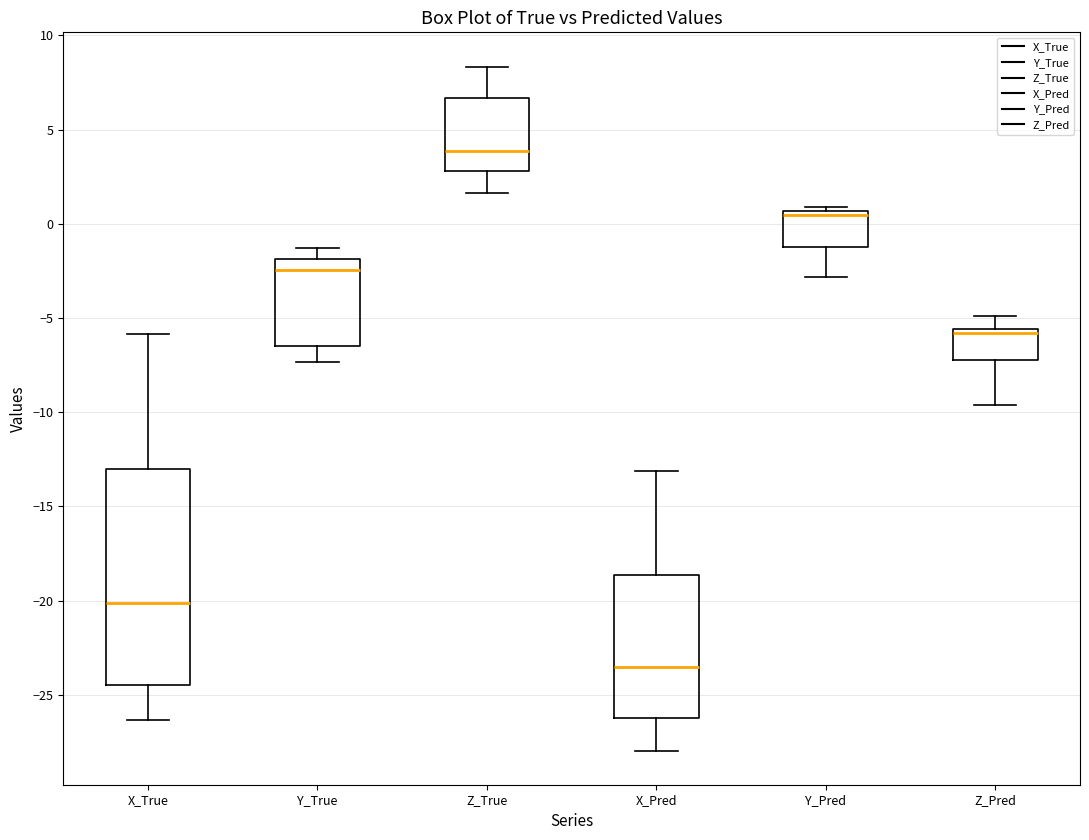

Where does the median line of the box for X_True sit on the y-axis? The values are not printed on the chart, so give them approximately, as read against the axis.

-20.0